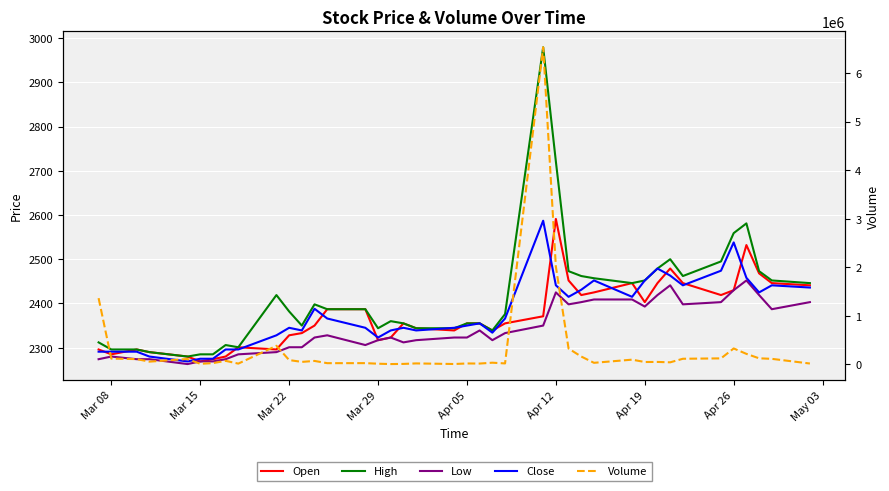

Which series has the largest total across all categories?

Volume